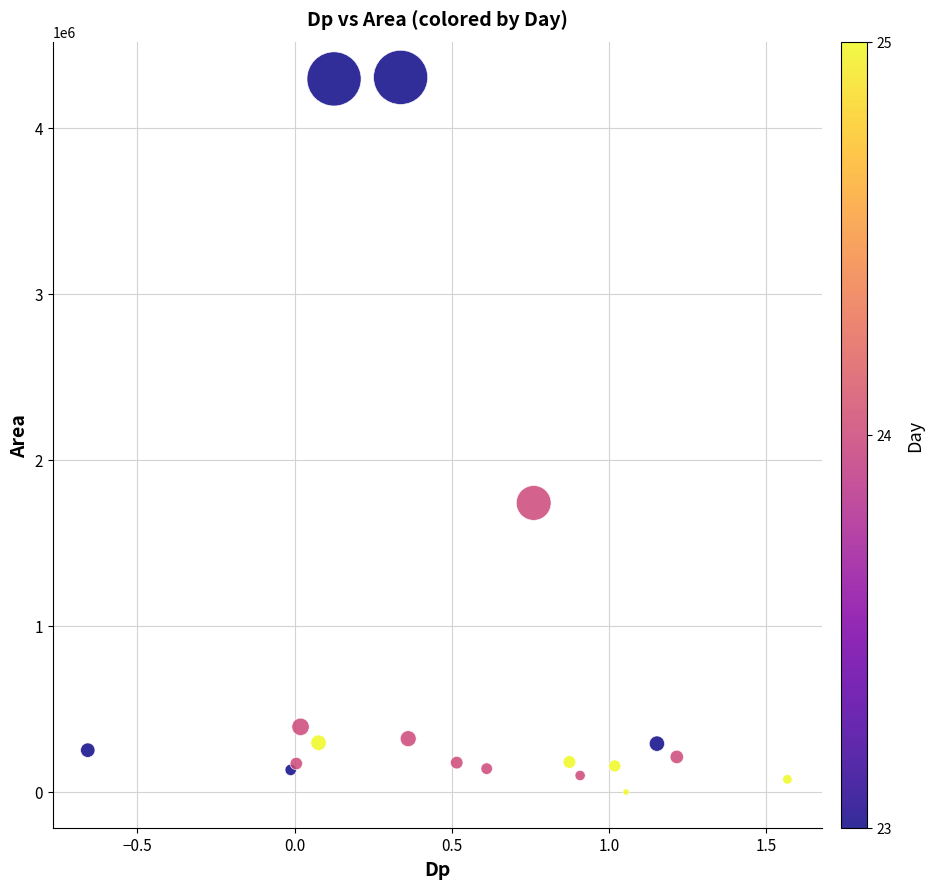

What Y value in the scatter plot is closest to 2152500?

1741250